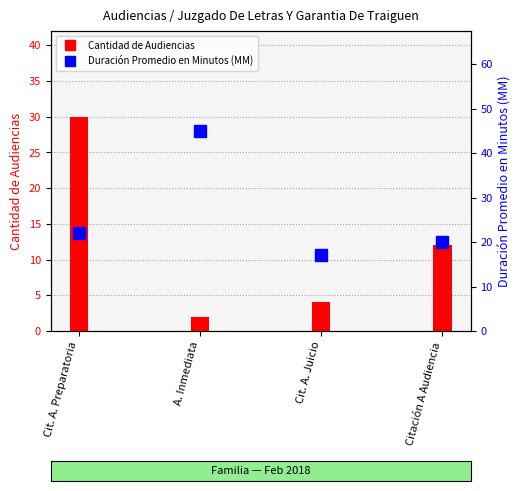

Rank the categories by Duración Promedio en Minutos (MM) value from lowest to highest.

Cit. A. Juicio, Citación A Audiencia, Cit. A. Preparatoria, A. Inmediata